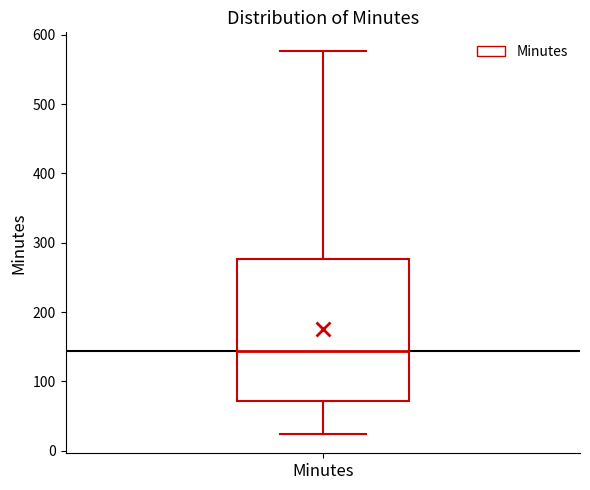

Where does the upper whisker of the box for Minutes end on the y-axis? The values are not printed on the chart, so give them approximately, as read against the axis.

580